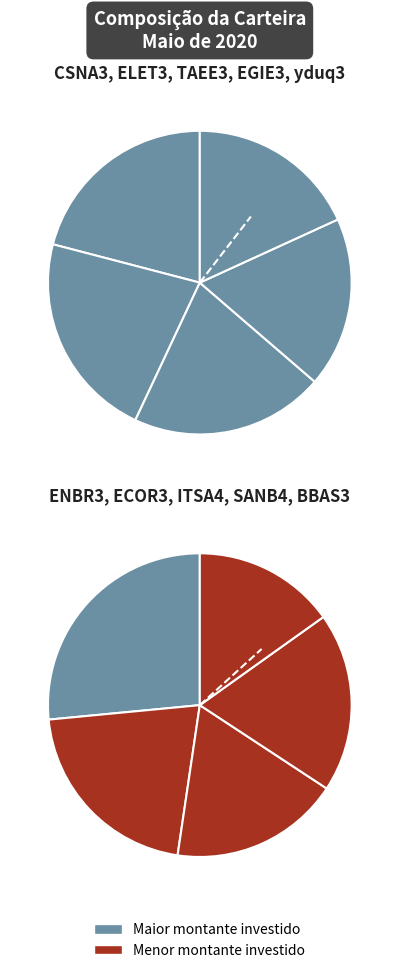

Which category has the biggest portion of the pie?

ELET3